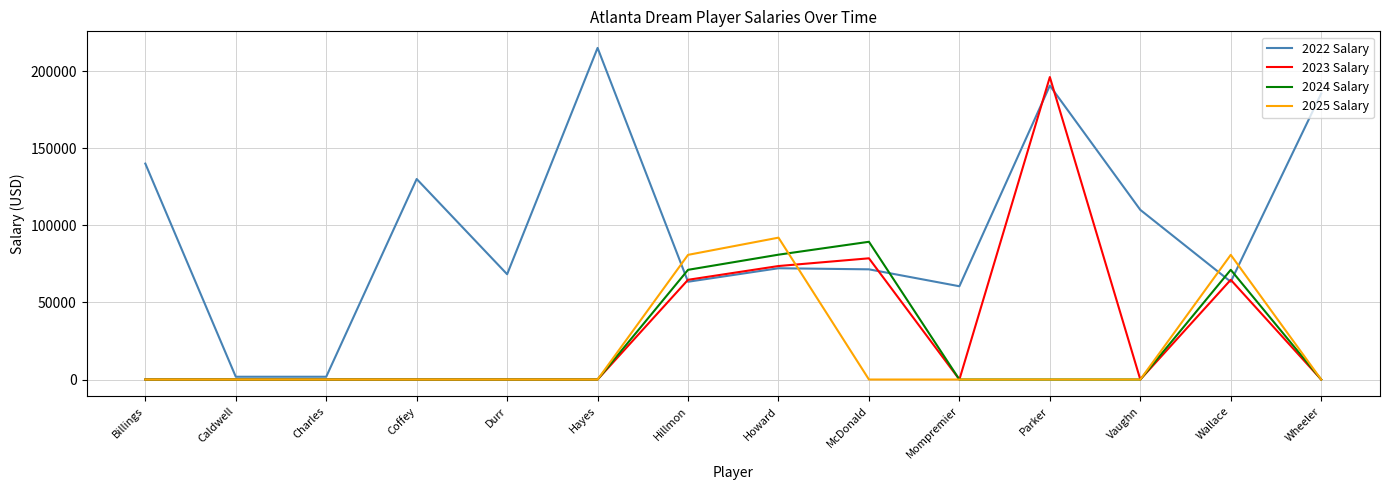

Is the value of 2022 Salary at Durr greater than the value of 2023 Salary at Caldwell?

Yes